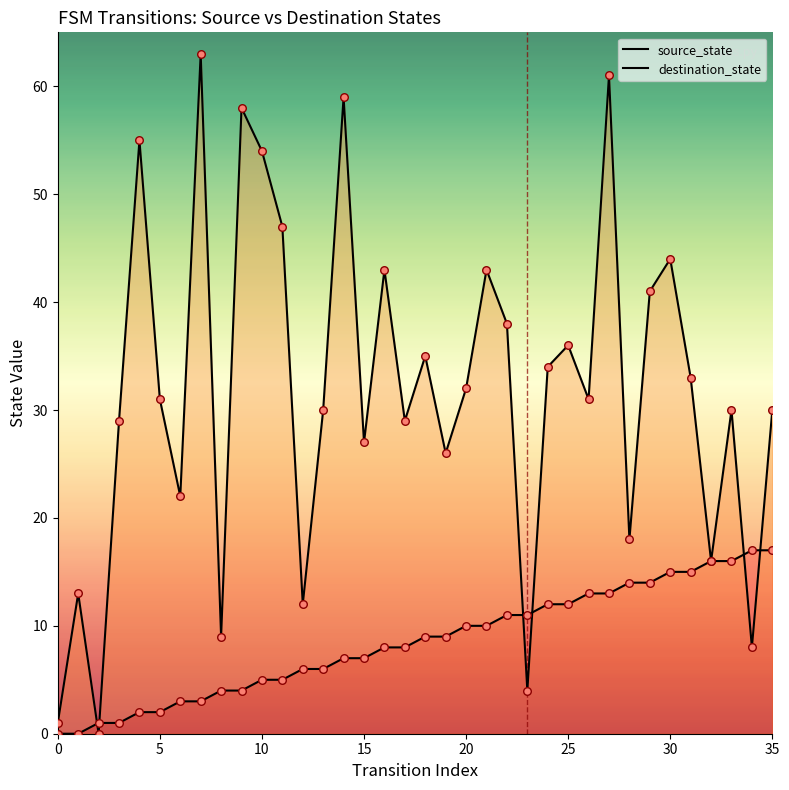

Which series has the largest total across all categories?

destination_state